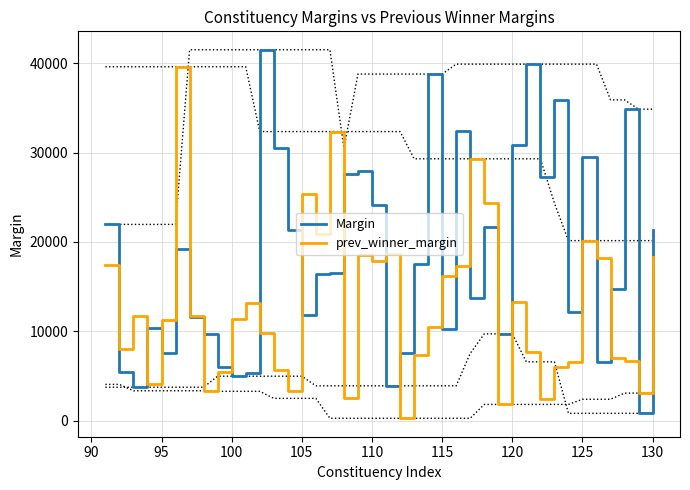

Count the number of categories in the chart.

40